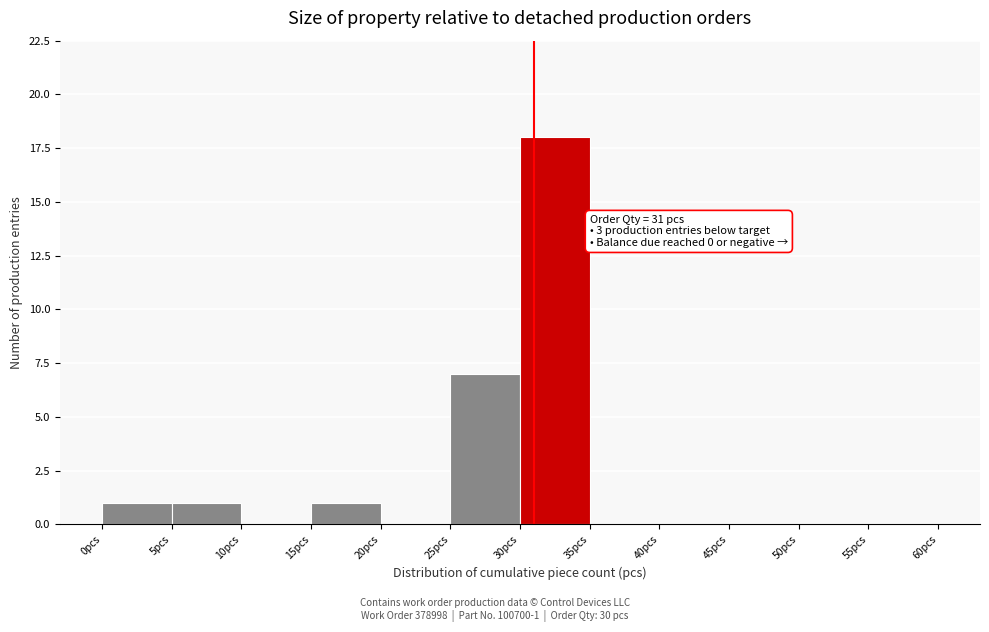

Over which range of the x-axis is the bar tallest?

30 to 35